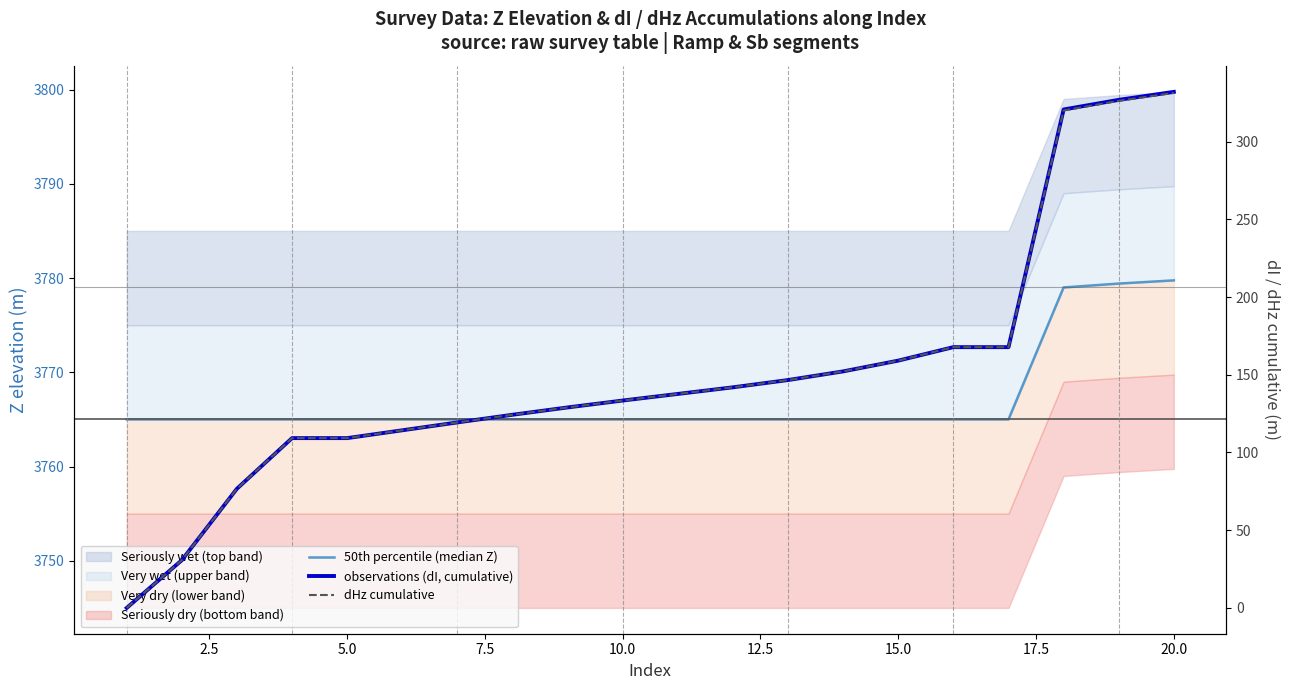

Which series has the largest total across all categories?

50th percentile (median Z)